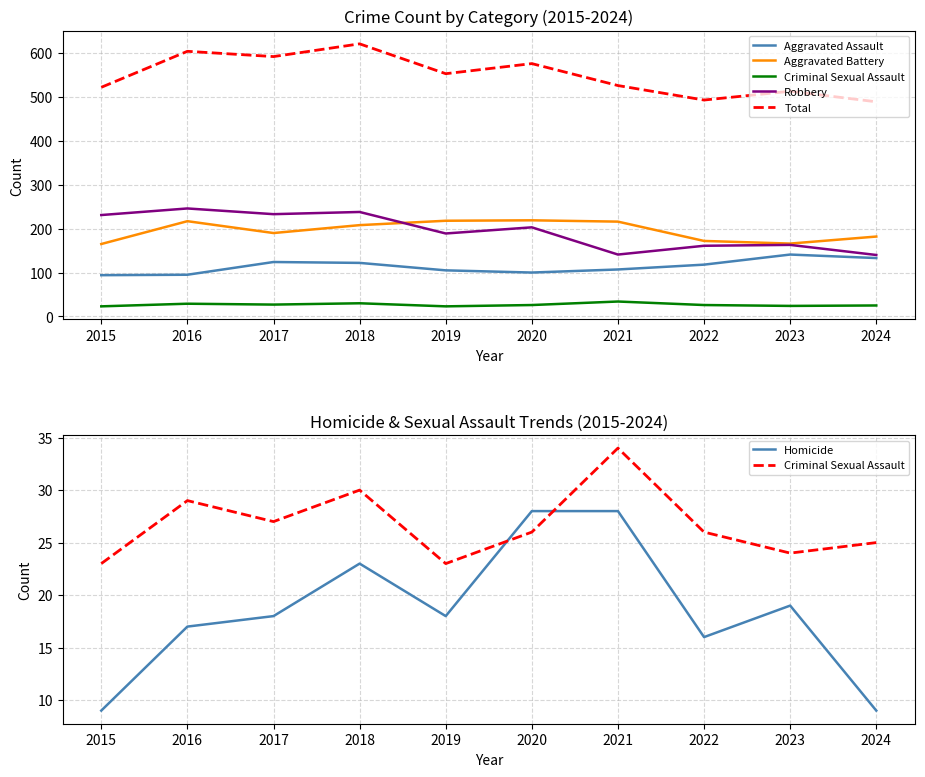

Which category has the lowest value in the Aggravated Assault series?

2015